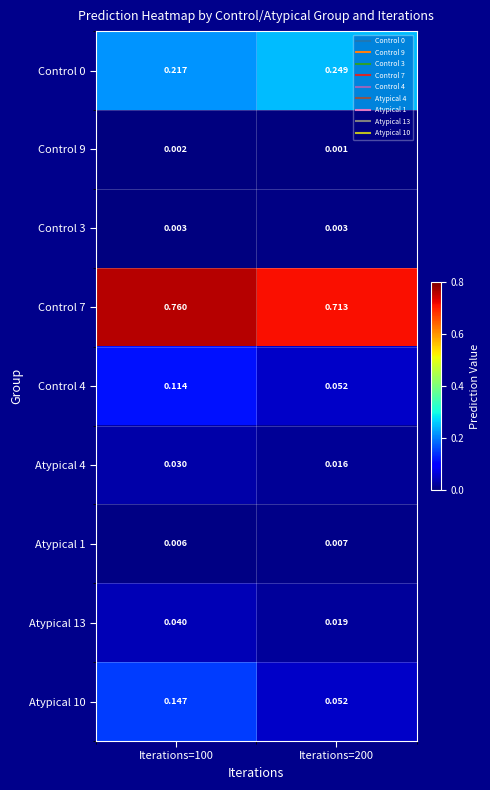

Is the value of Control 0 at Iterations=100 greater than the value of Control 7 at Iterations=200?

No